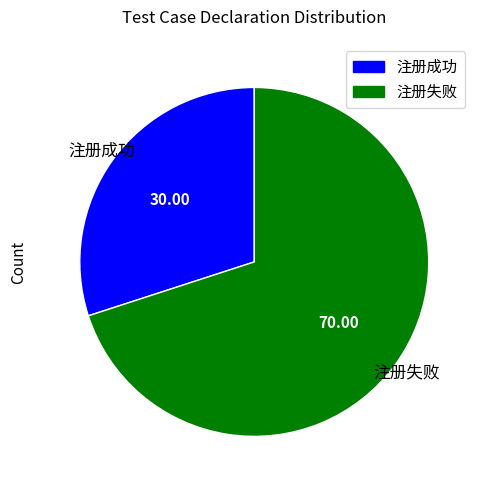

Which slice is the smallest?

注册成功